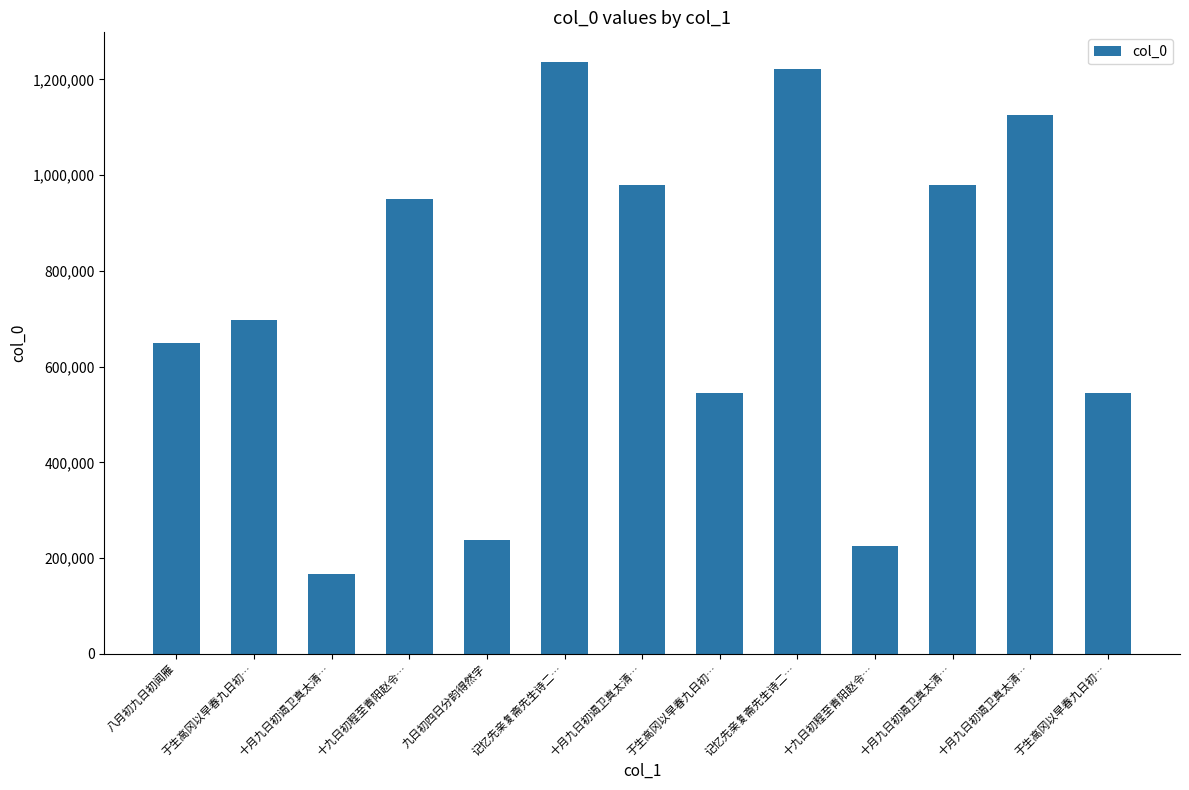

What is the label of the 10th bar from the left?

十九日初程至青阳赵令…